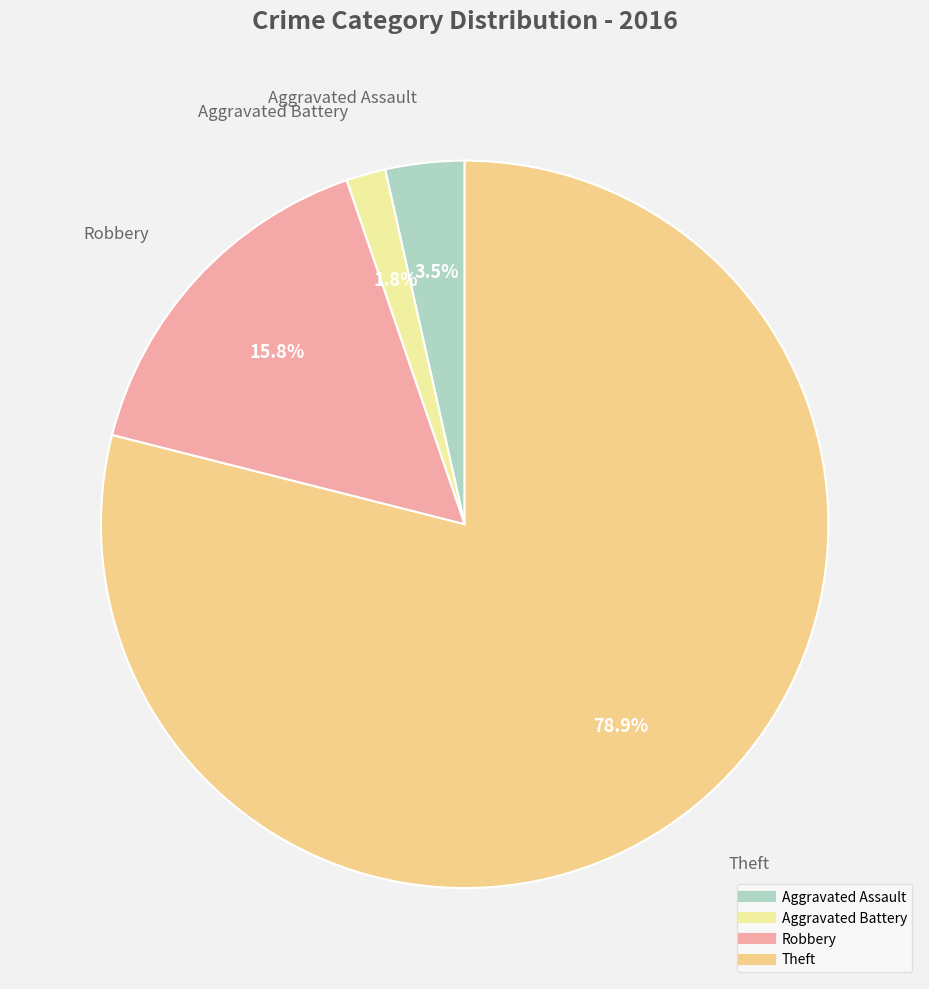

To the nearest percent, what portion does Aggravated Battery represent?

2%